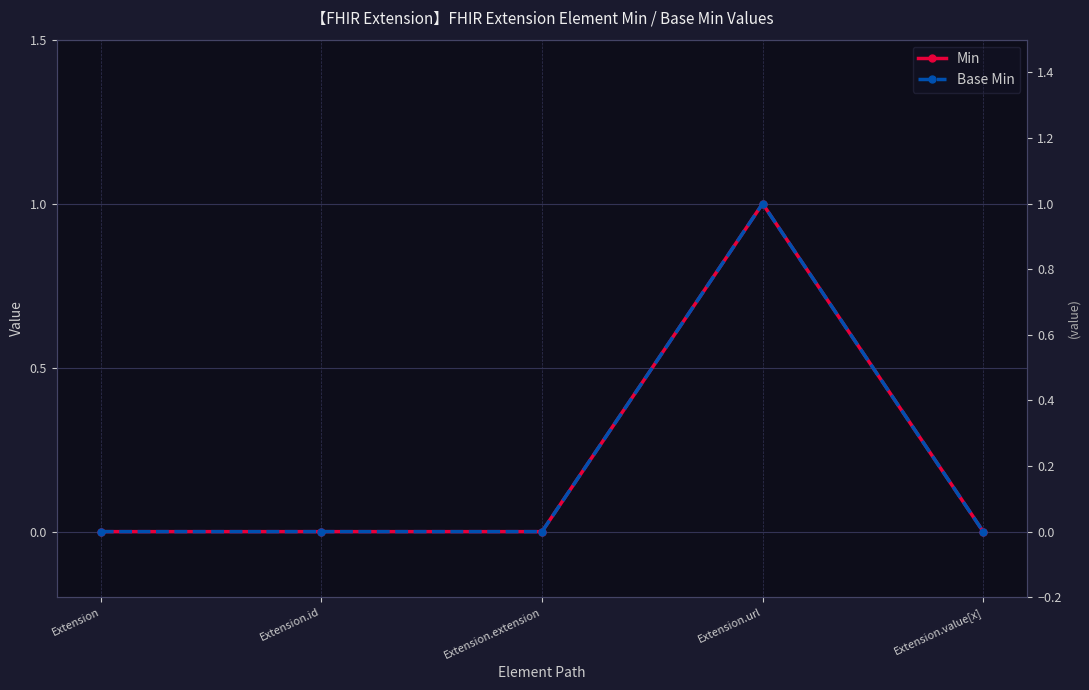

Where is Base Min nearest to the value 0?

Extension